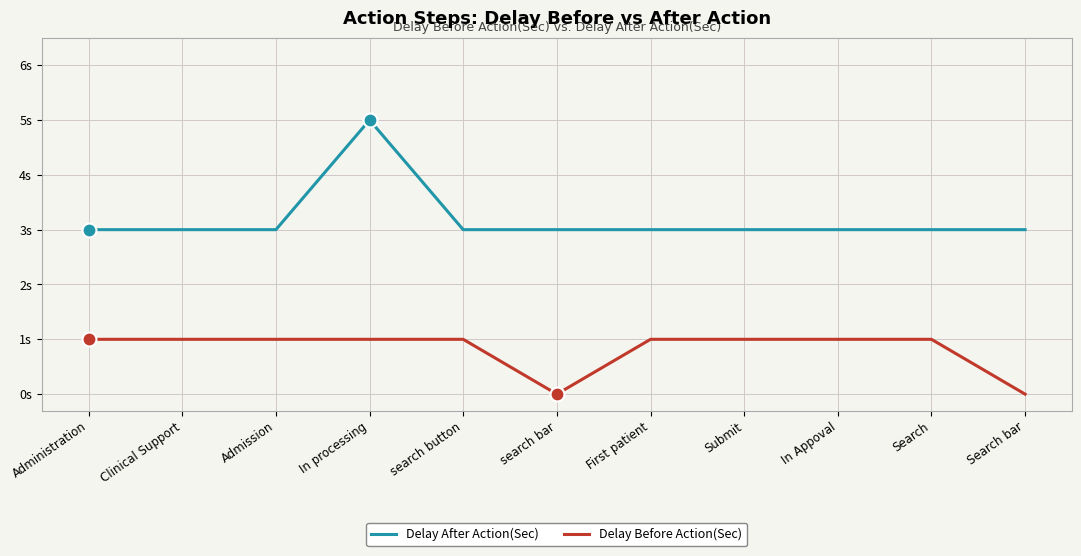

What are all the series names shown in the legend?

Delay After Action(Sec), Delay Before Action(Sec)